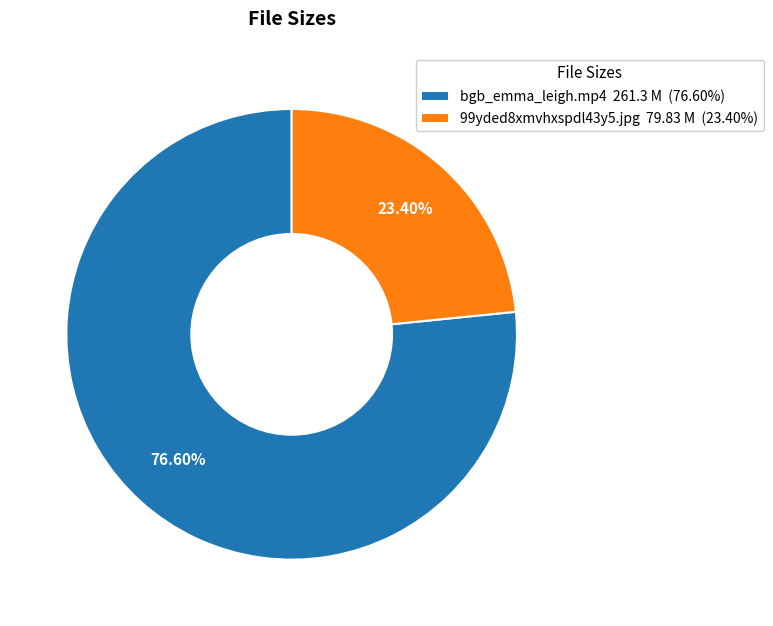

Which category has the biggest portion of the pie?

bgb_emma_leigh.mp4